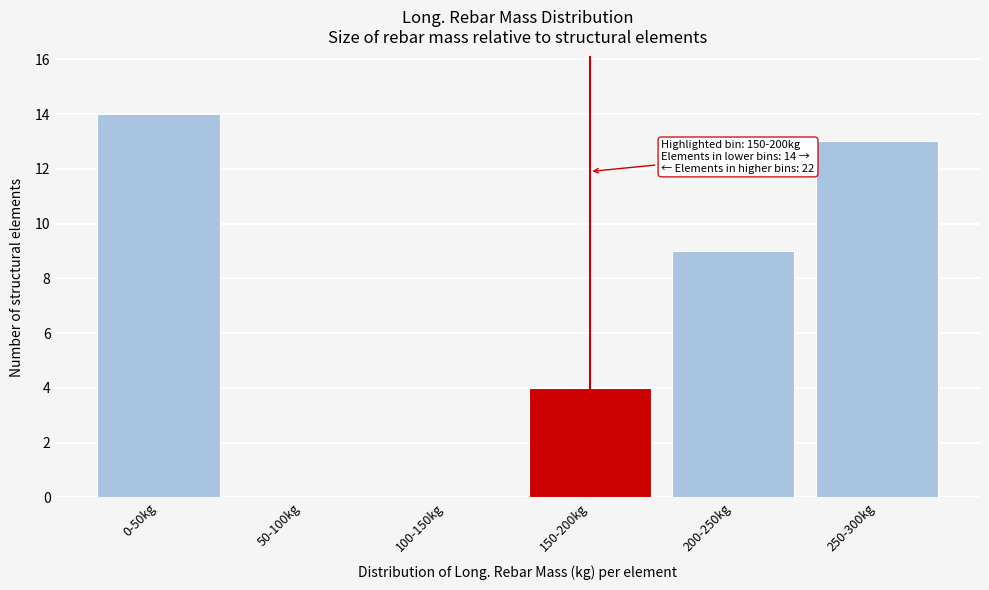

Reading right to left, extract all data points from this chart.

250-300kg=13	200-250kg=9	150-200kg=4	100-150kg=0	50-100kg=0	0-50kg=14